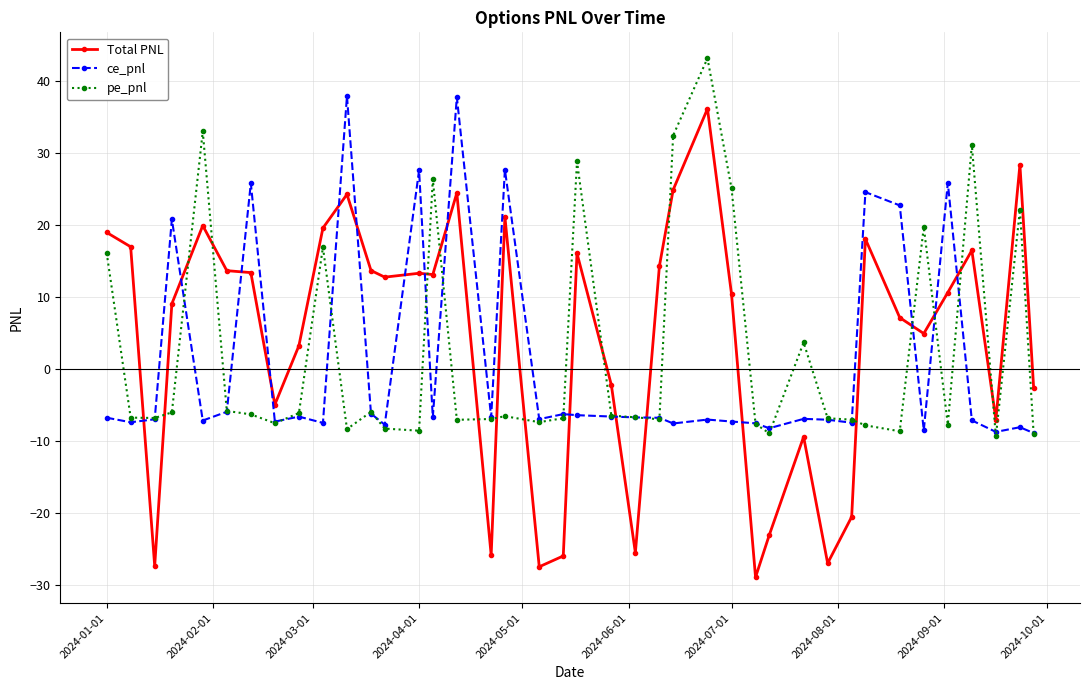

How many positive values does the Total PNL series have?

26